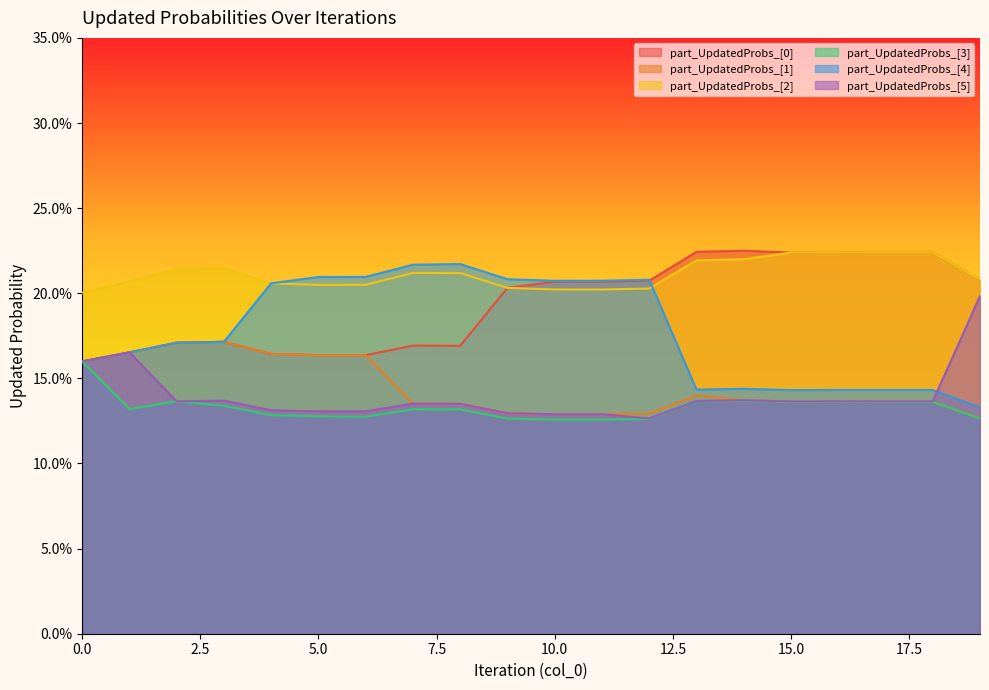

List the series in order of their peak value, highest first.

part_UpdatedProbs_[0], part_UpdatedProbs_[2], part_UpdatedProbs_[4], part_UpdatedProbs_[5], part_UpdatedProbs_[1], part_UpdatedProbs_[3]